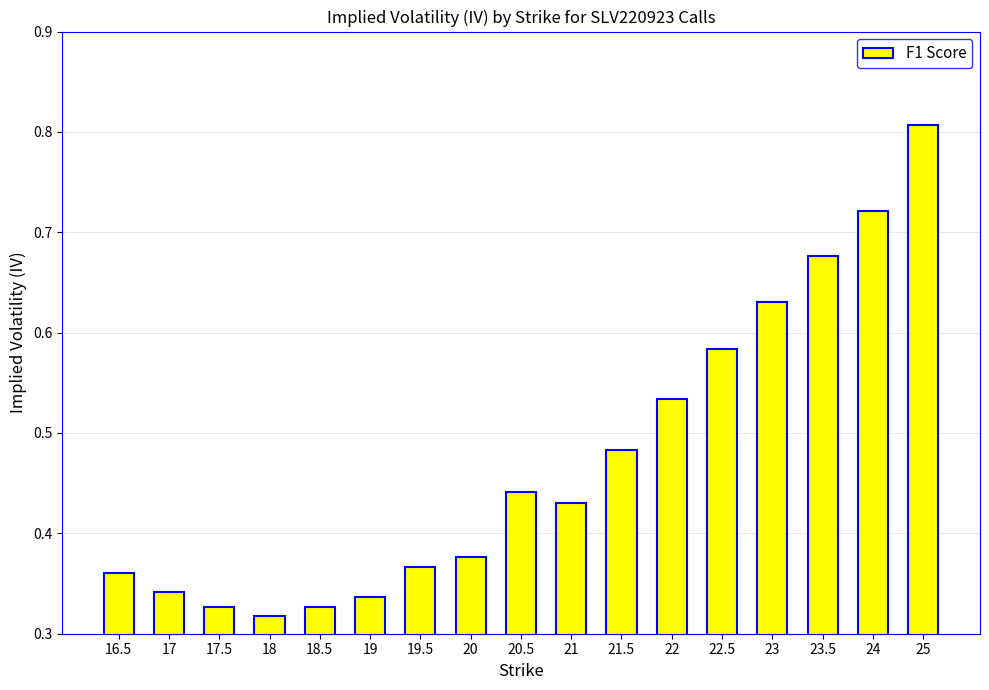

What is the sum of the values at 19 and 22.5?

0.9